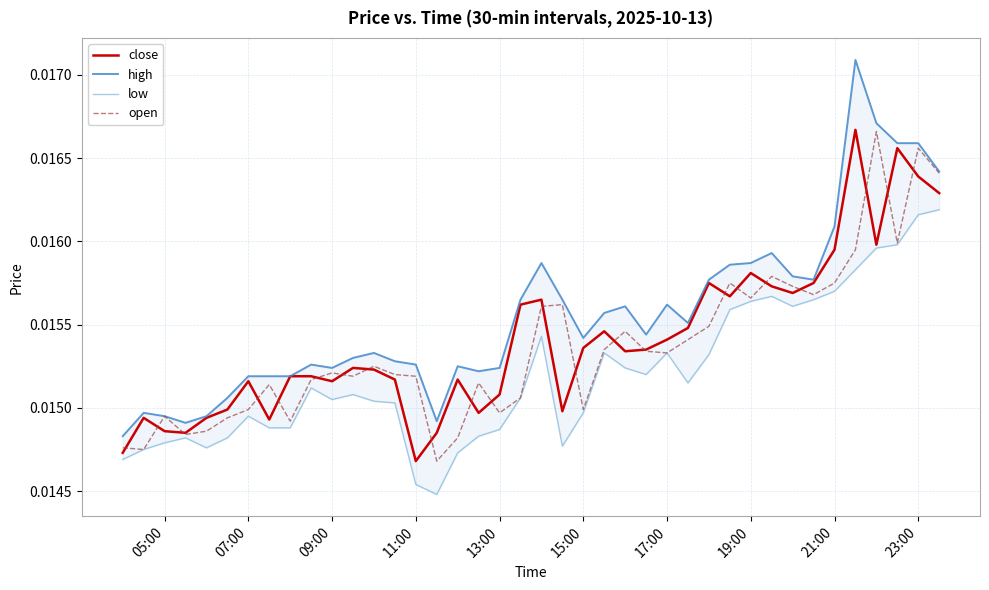

True or false: open has a value of 0.0 at 07:00.

True